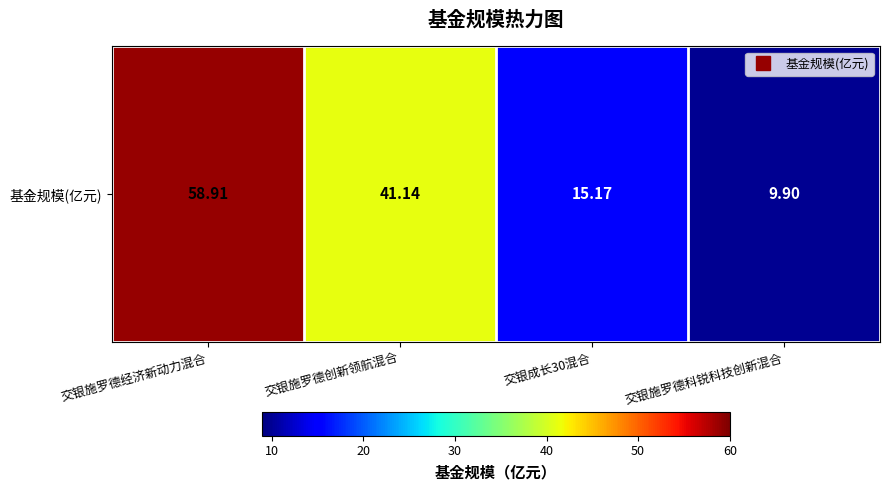

What is the sum of the values at 交银施罗德科锐科技创新混合 and 交银成长30混合?

25.1